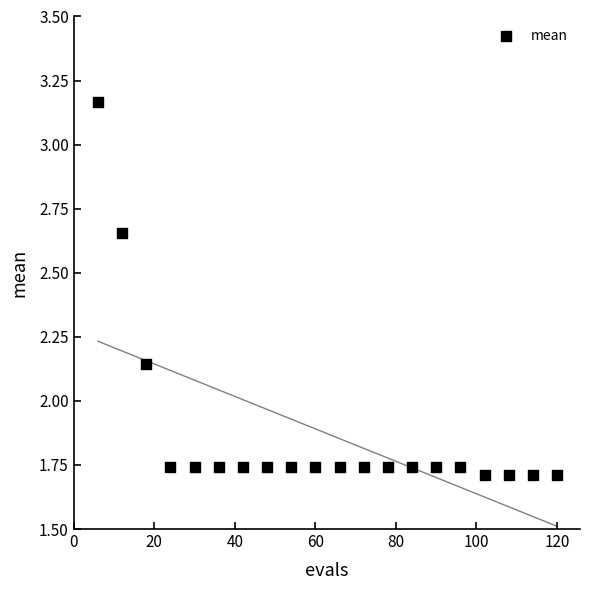

What is the range of X values (max minus min)?

114.0